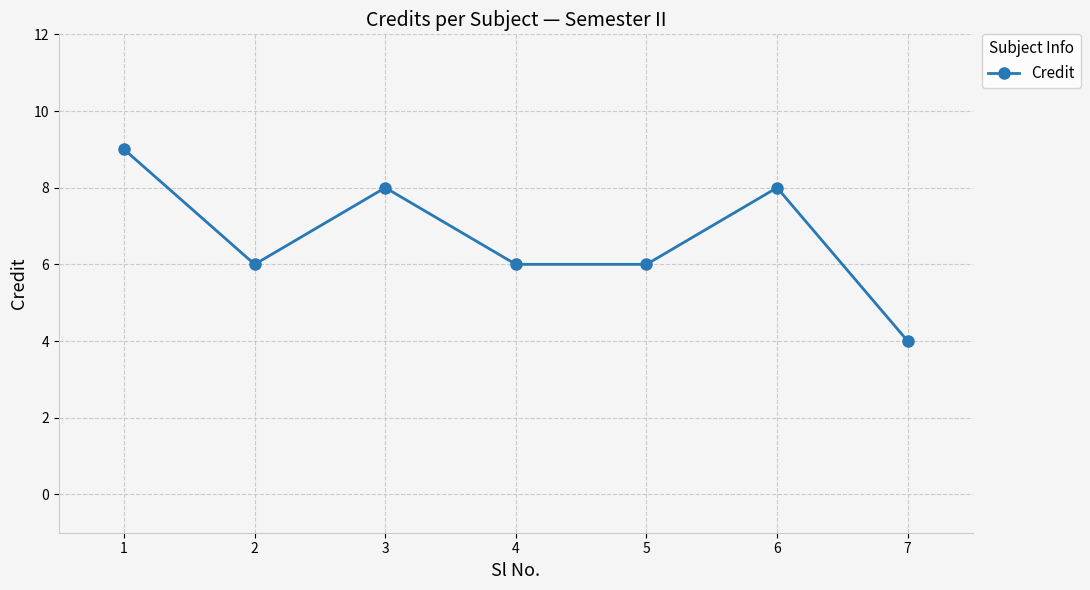

Is it true that the value at 2 is 2?

False